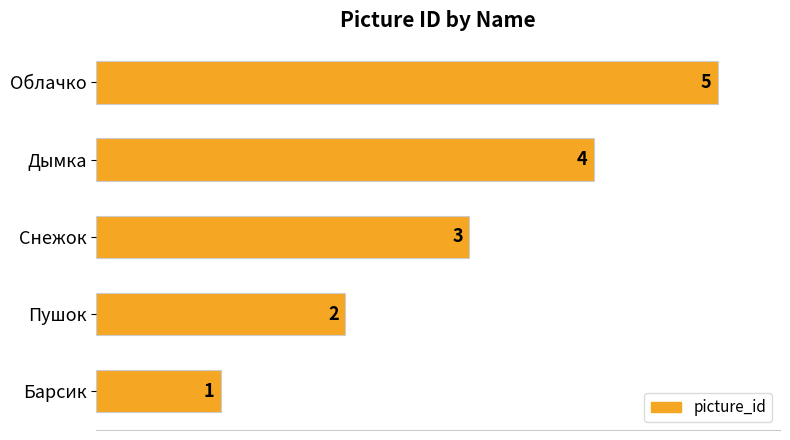

Where is the data nearest to the value 3?

Снежок